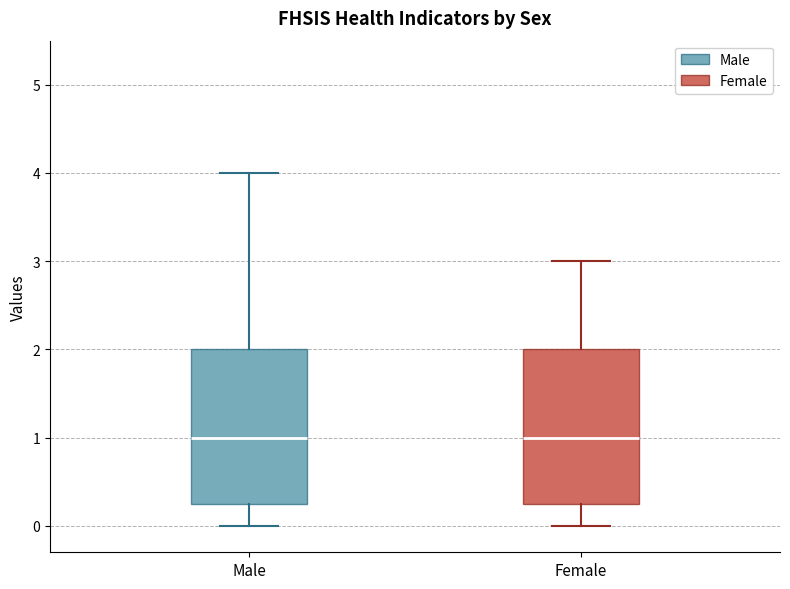

Reading left to right, read every box against the y-axis: the position of its median line, the range the box covers, and the ends of its whiskers. The values are not printed on the chart, so give them approximately, as read against the axis.

Male: median 1.0, box 0.3 to 2.0, whiskers 0.0 to 4.0
Female: median 1.0, box 0.3 to 2.0, whiskers 0.0 to 3.0